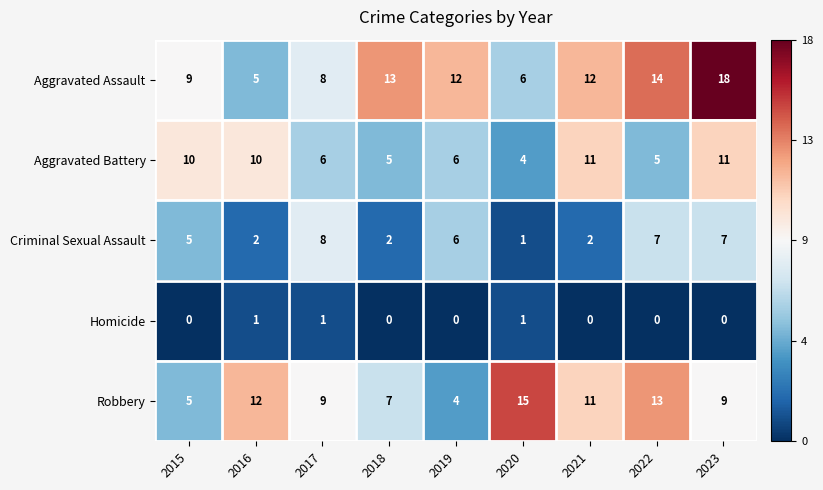

The value of Robbery at 2018 is 7. True or false?

True